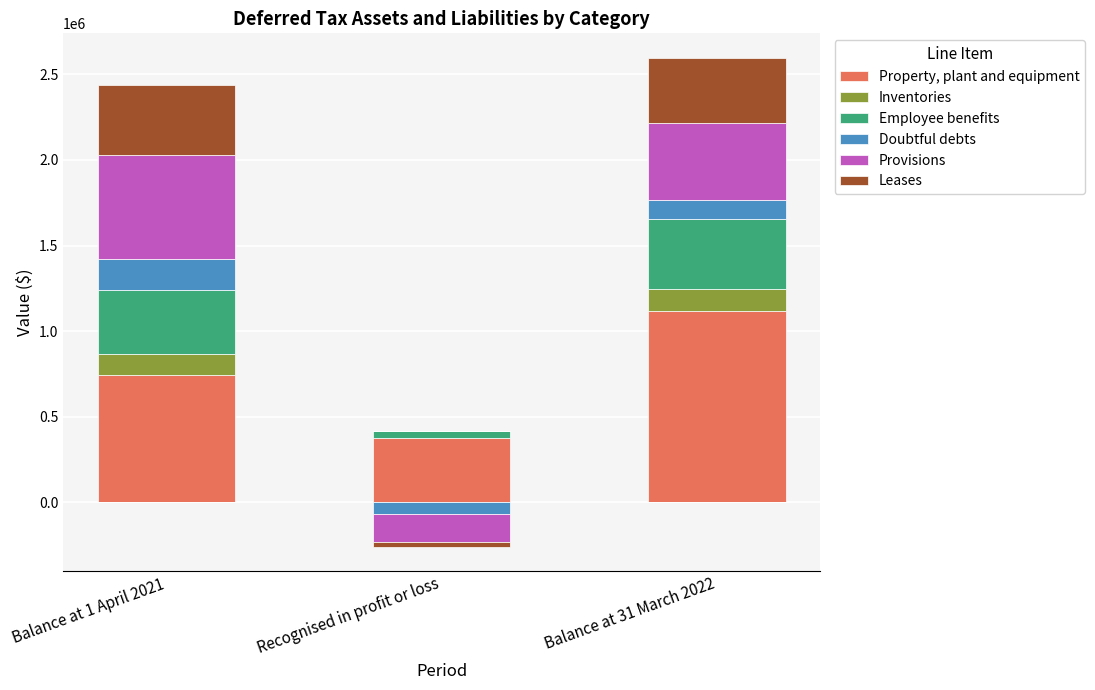

Which has a higher value, Recognised in profit or loss or Balance at 1 April 2021?

Balance at 1 April 2021